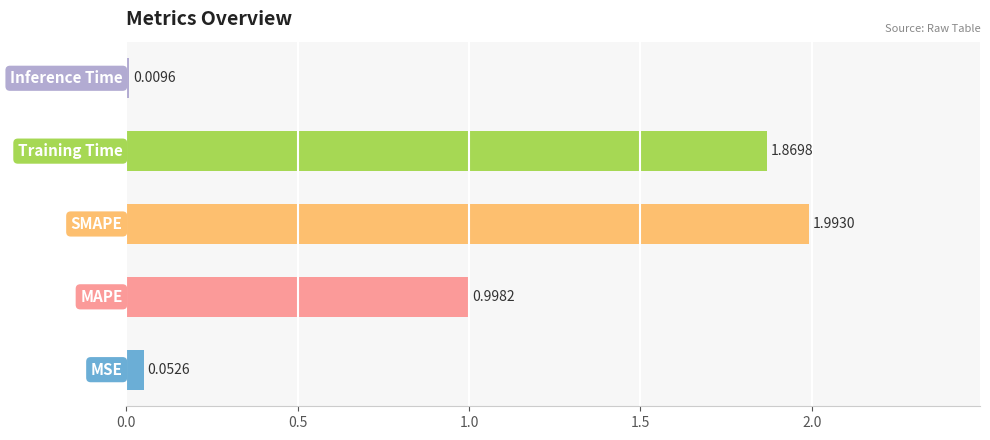

What is the average value?

1.0